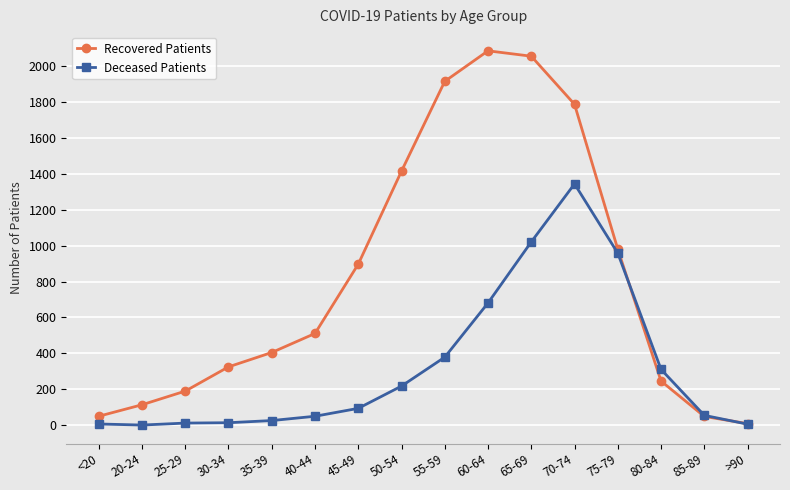

True or false: Recovered Patients has a value of 114 at 20-24.

True